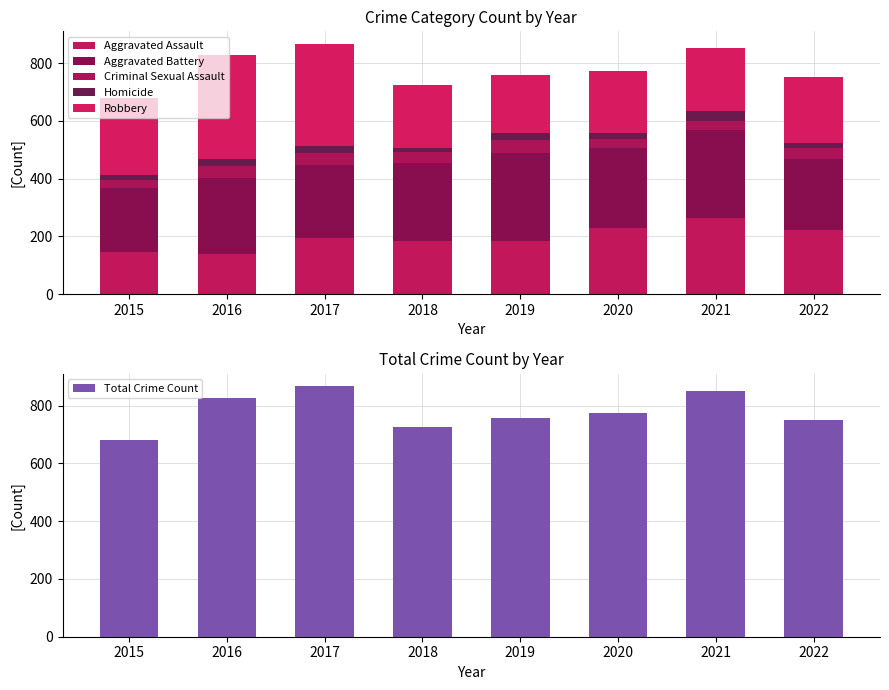

Which series has the largest total across all categories?

Total Crime Count